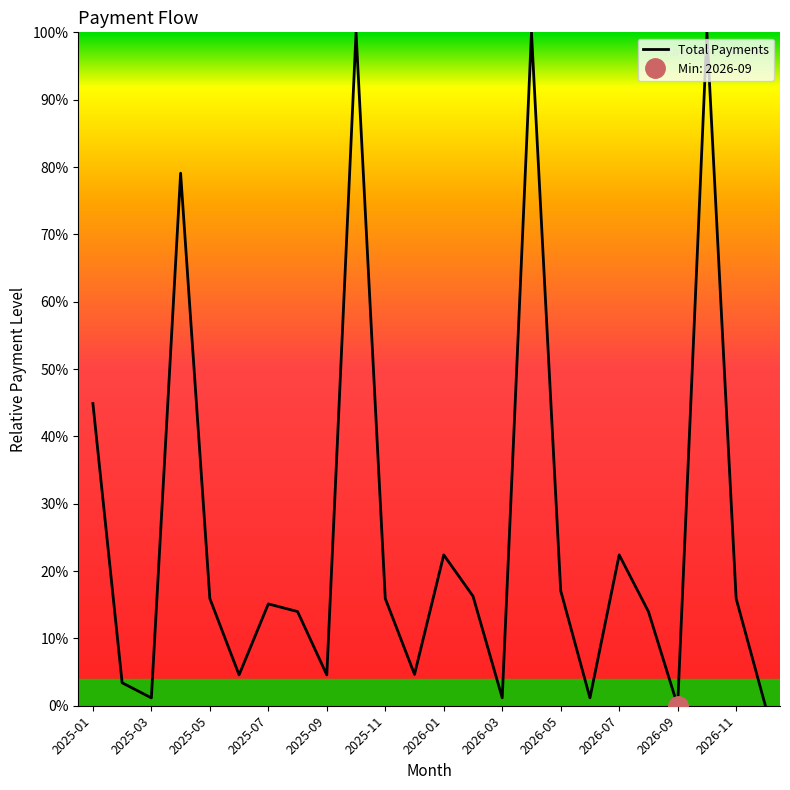

The chart shows a value of 3.5 at 19. True or false?

False